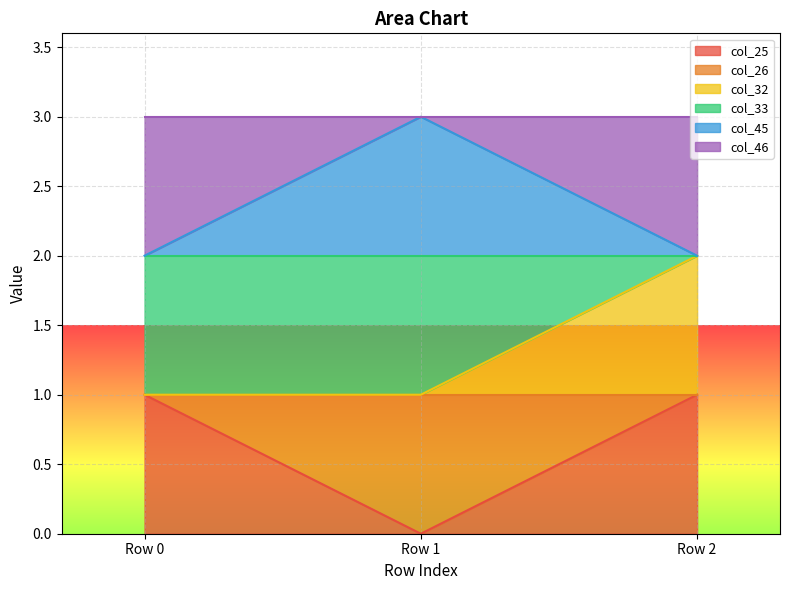

Which category has the highest value in the col_32 series?

Row 2